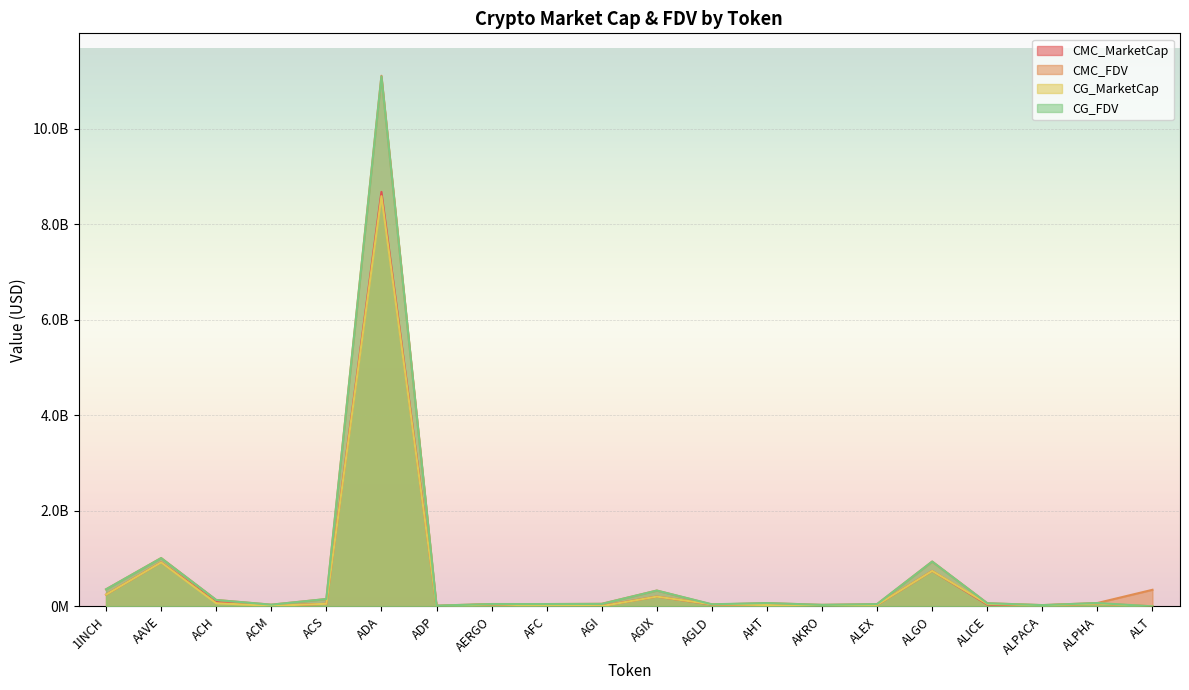

Which category has the highest value in the CMC_FDV series?

ADA